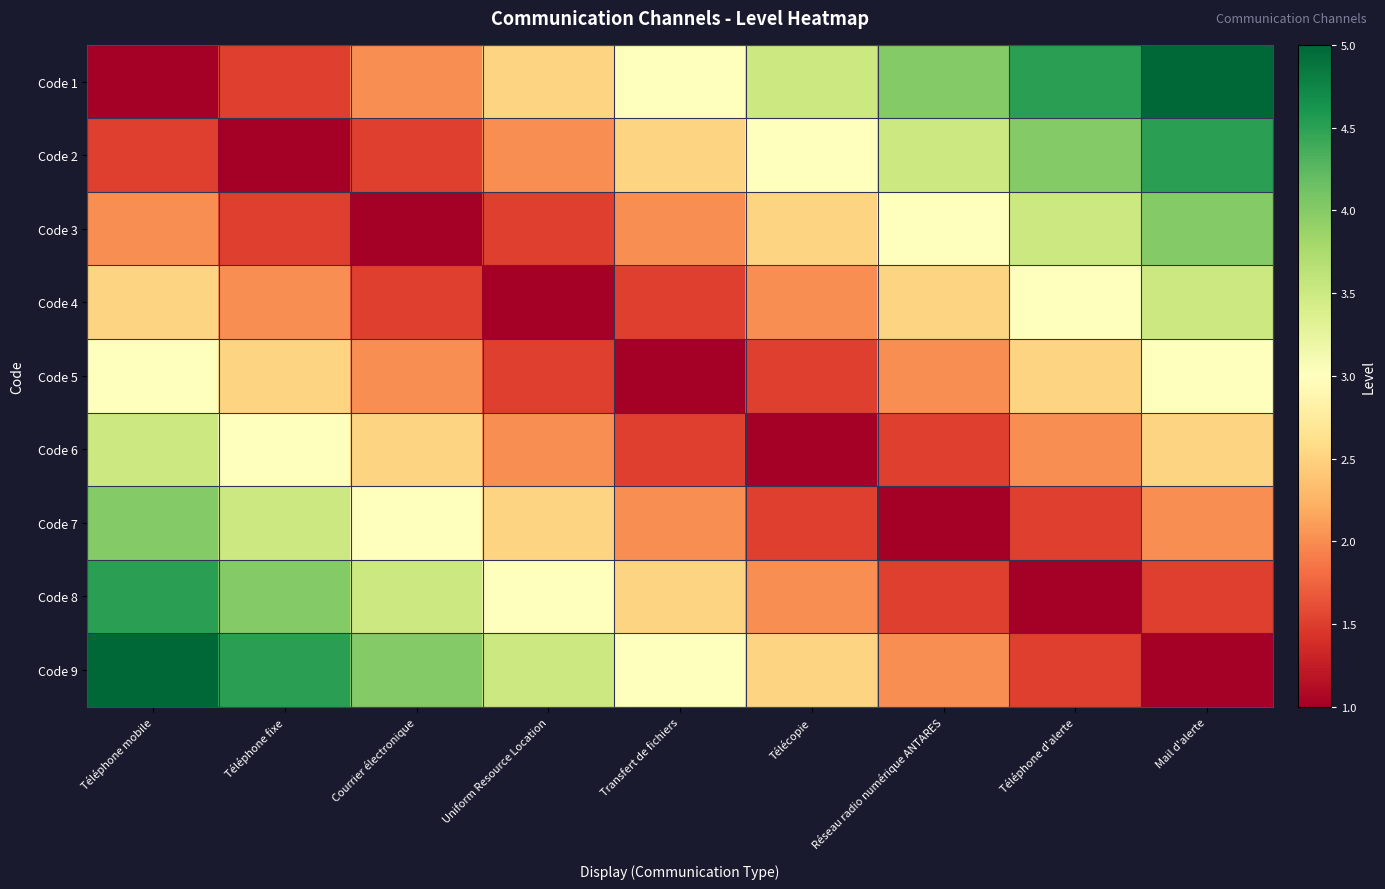

Reading left to right, list all the values displayed in this chart.

Code 1: Téléphone mobile=1.0	Téléphone fixe=1.5	Courrier électronique=2.0	Uniform Resource Location=2.5	Transfert de fichiers=3.0	Télécopie=3.5	Réseau radio numérique ANTARES=4.0	Téléphone d'alerte=4.5	Mail d'alerte=5.0
Code 2: Téléphone mobile=1.5	Téléphone fixe=1.0	Courrier électronique=1.5	Uniform Resource Location=2.0	Transfert de fichiers=2.5	Télécopie=3.0	Réseau radio numérique ANTARES=3.5	Téléphone d'alerte=4.0	Mail d'alerte=4.5
Code 3: Téléphone mobile=2.0	Téléphone fixe=1.5	Courrier électronique=1.0	Uniform Resource Location=1.5	Transfert de fichiers=2.0	Télécopie=2.5	Réseau radio numérique ANTARES=3.0	Téléphone d'alerte=3.5	Mail d'alerte=4.0
Code 4: Téléphone mobile=2.5	Téléphone fixe=2.0	Courrier électronique=1.5	Uniform Resource Location=1.0	Transfert de fichiers=1.5	Télécopie=2.0	Réseau radio numérique ANTARES=2.5	Téléphone d'alerte=3.0	Mail d'alerte=3.5
Code 5: Téléphone mobile=3.0	Téléphone fixe=2.5	Courrier électronique=2.0	Uniform Resource Location=1.5	Transfert de fichiers=1.0	Télécopie=1.5	Réseau radio numérique ANTARES=2.0	Téléphone d'alerte=2.5	Mail d'alerte=3.0
Code 6: Téléphone mobile=3.5	Téléphone fixe=3.0	Courrier électronique=2.5	Uniform Resource Location=2.0	Transfert de fichiers=1.5	Télécopie=1.0	Réseau radio numérique ANTARES=1.5	Téléphone d'alerte=2.0	Mail d'alerte=2.5
Code 7: Téléphone mobile=4.0	Téléphone fixe=3.5	Courrier électronique=3.0	Uniform Resource Location=2.5	Transfert de fichiers=2.0	Télécopie=1.5	Réseau radio numérique ANTARES=1.0	Téléphone d'alerte=1.5	Mail d'alerte=2.0
Code 8: Téléphone mobile=4.5	Téléphone fixe=4.0	Courrier électronique=3.5	Uniform Resource Location=3.0	Transfert de fichiers=2.5	Télécopie=2.0	Réseau radio numérique ANTARES=1.5	Téléphone d'alerte=1.0	Mail d'alerte=1.5
Code 9: Téléphone mobile=5.0	Téléphone fixe=4.5	Courrier électronique=4.0	Uniform Resource Location=3.5	Transfert de fichiers=3.0	Télécopie=2.5	Réseau radio numérique ANTARES=2.0	Téléphone d'alerte=1.5	Mail d'alerte=1.0